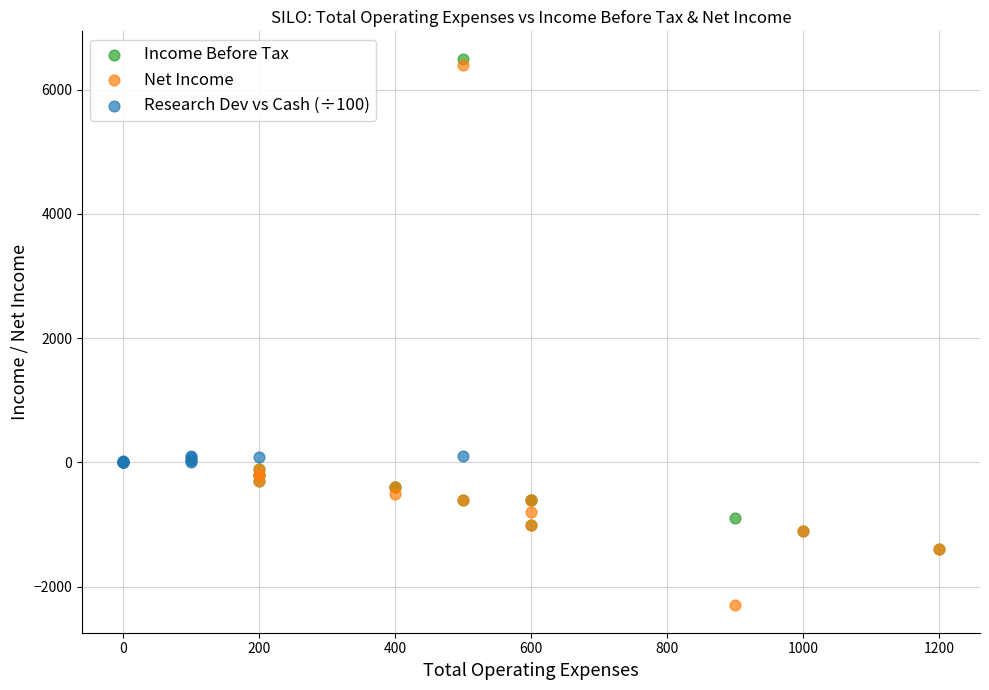

Which series reaches the minimum Y coordinate?

Net Income